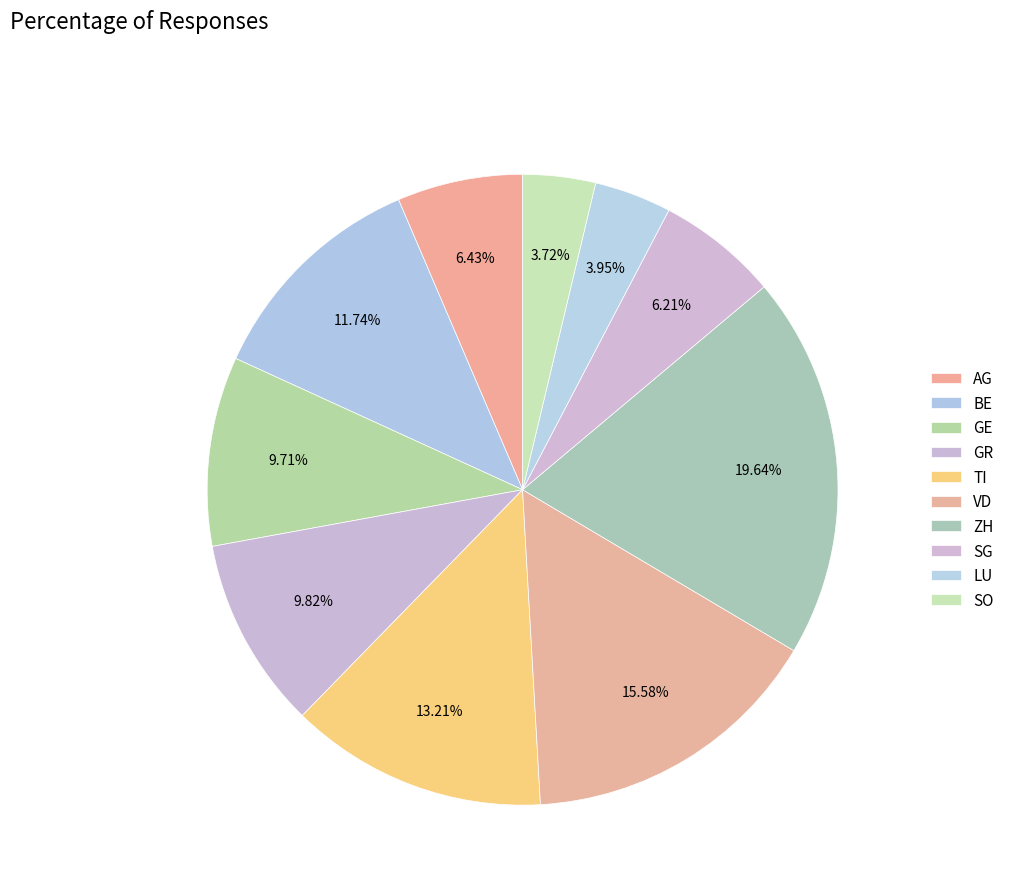

Count the number of slices in the pie.

10